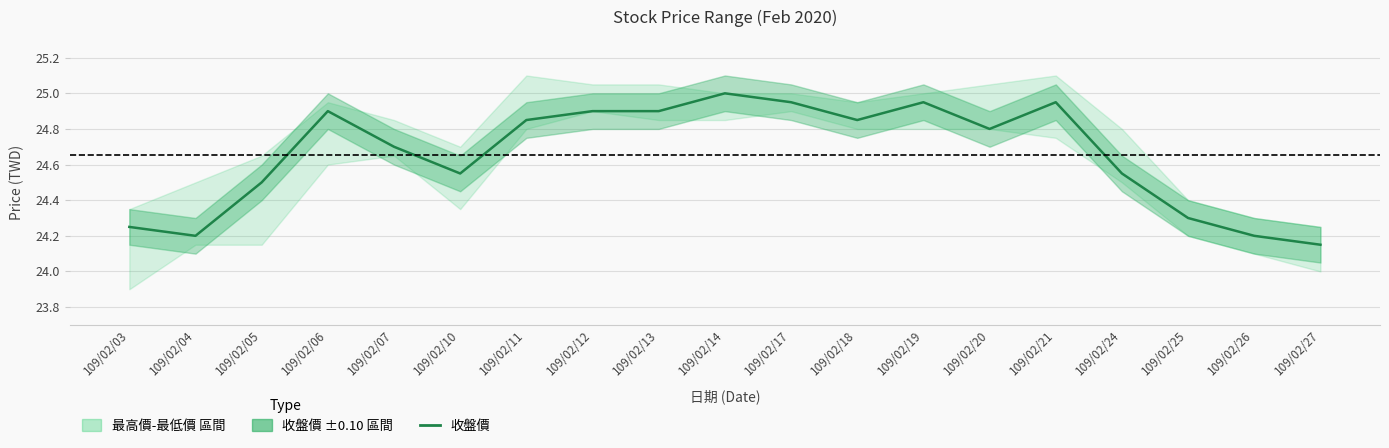

What is the value of the 5th point from the left?

24.7